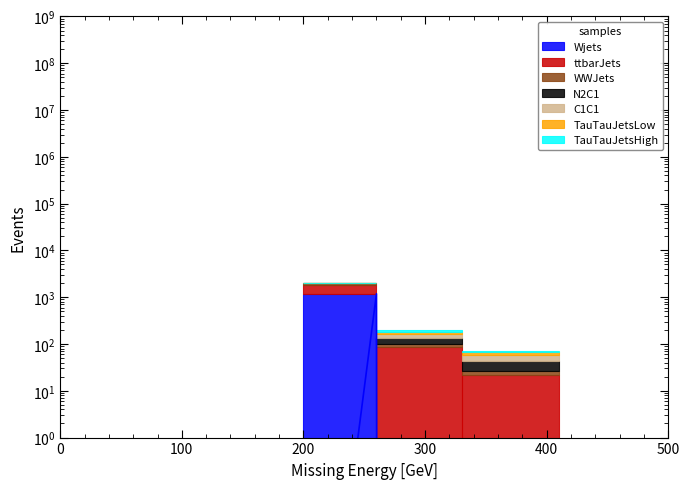

Is it true that WWJets equals 29.3 at D?

False